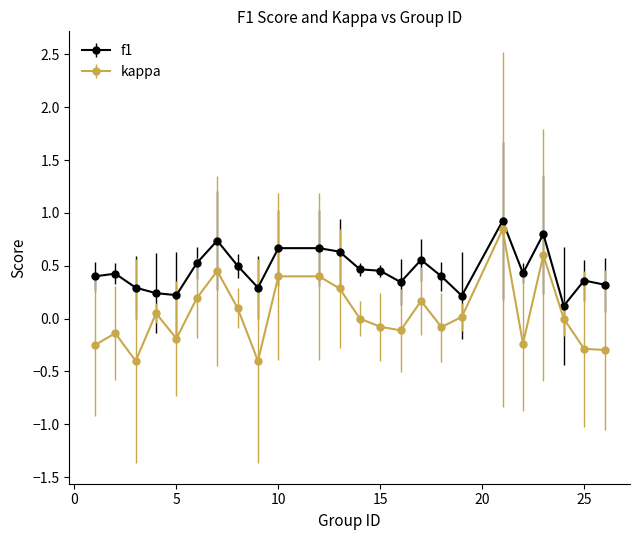

Which series has the largest total across all categories?

f1